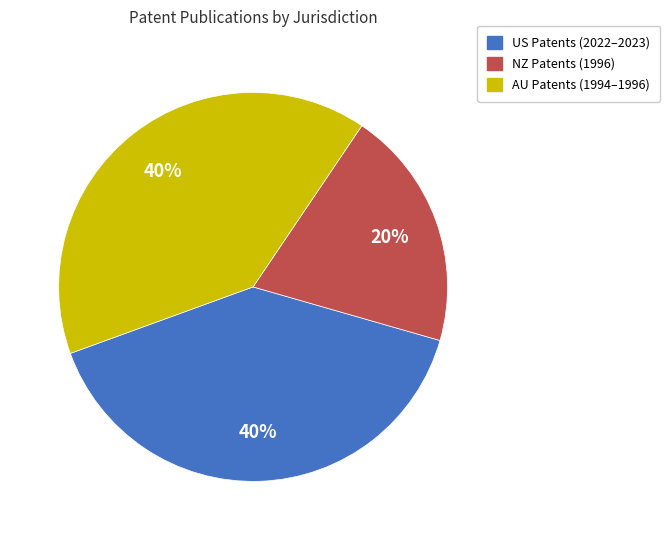

Does any single category account for the majority?

No